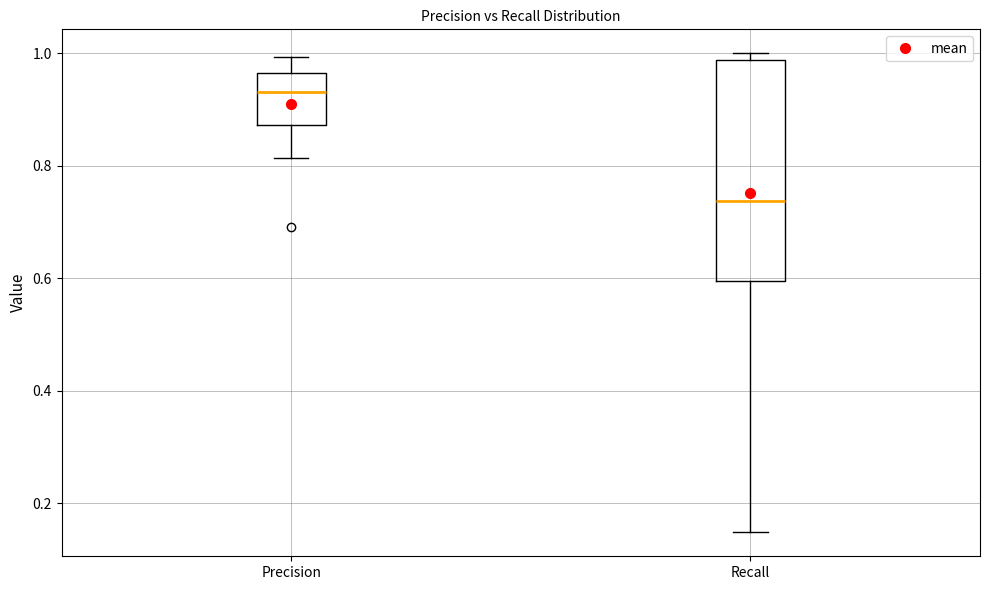

Where is the upper edge of the box for Recall on the y-axis? The values are not printed on the chart, so give them approximately, as read against the axis.

0.98